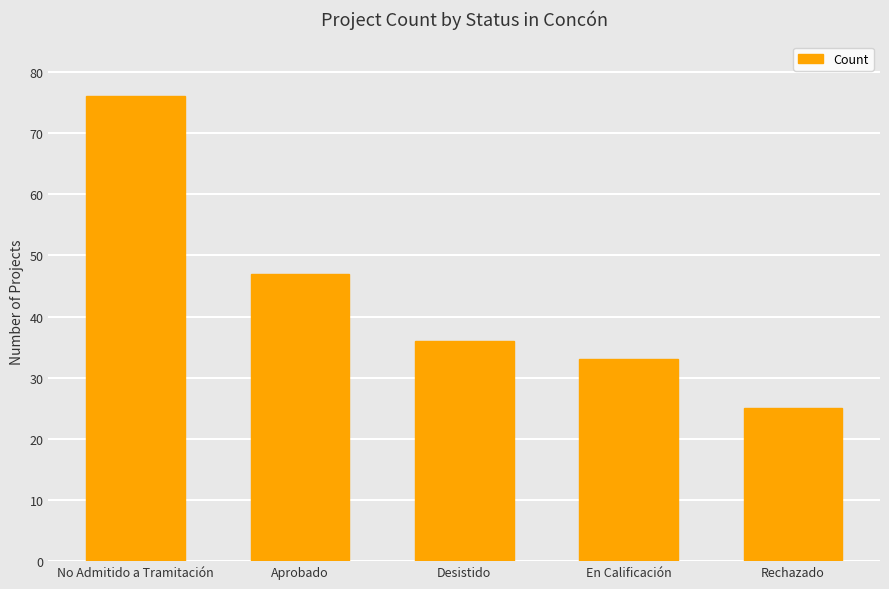

Where does the data first go above 36?

No Admitido a Tramitación